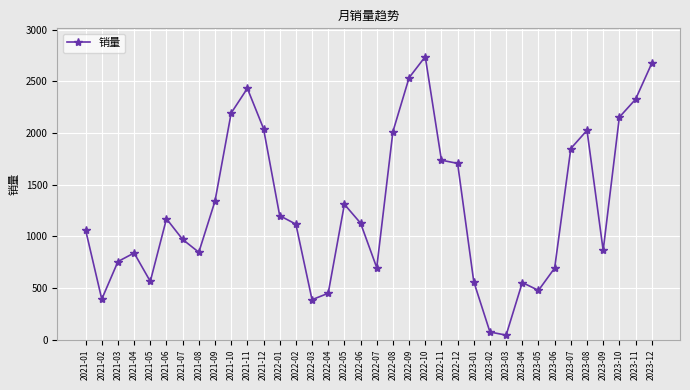

Approximately how many times larger is the value at 2021-02 compared to 2023-06?

0.6